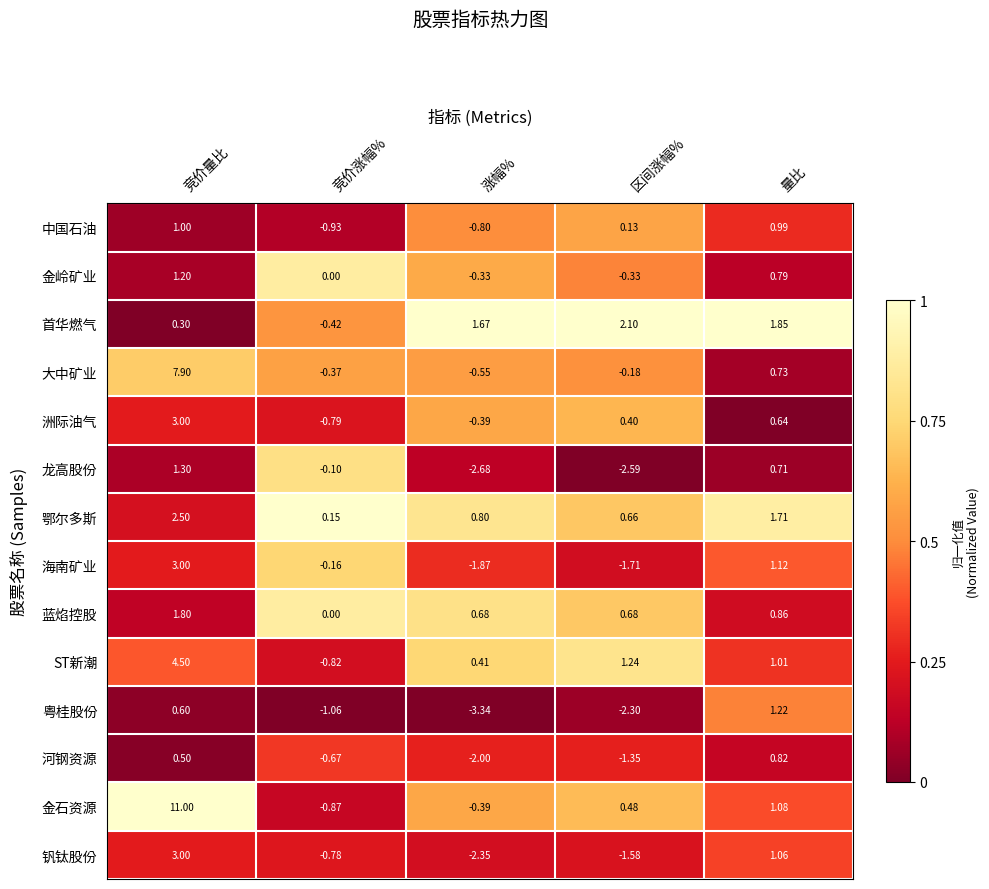

Is the value of 金石资源 at 竞价量比 greater than the value of 海南矿业 at 量比?

Yes